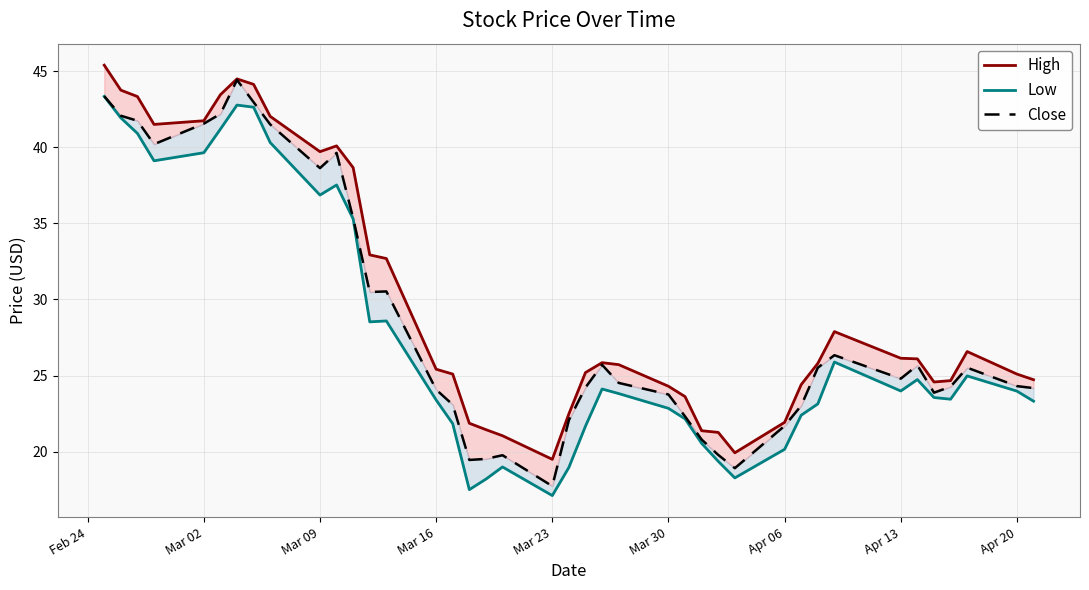

What is the greatest value displayed?

45.4